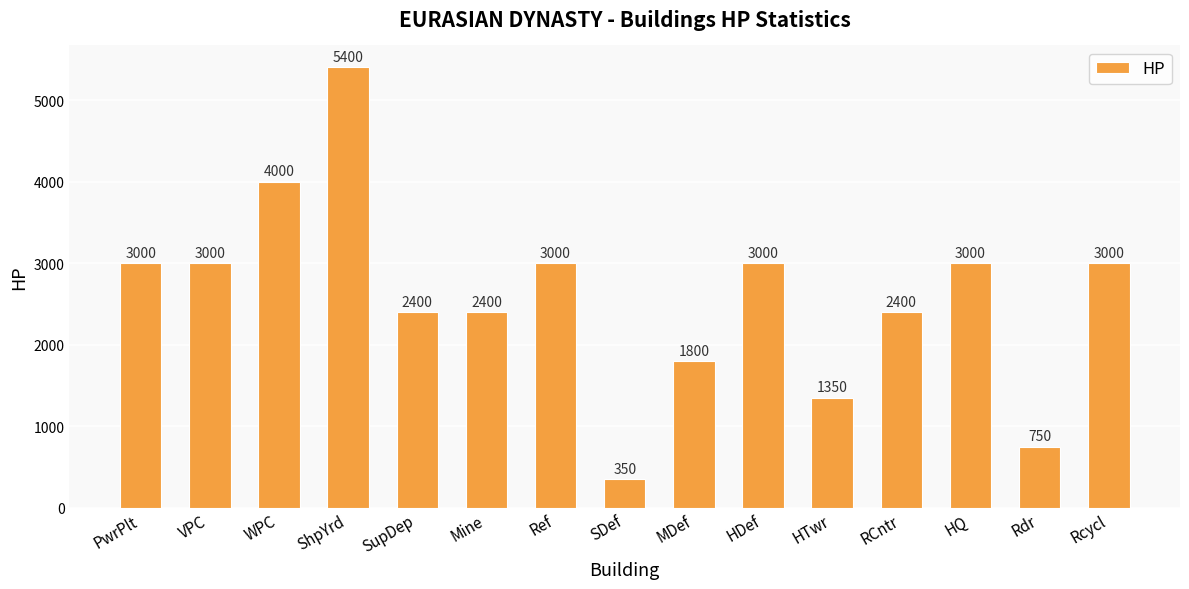

Reading left to right, extract all data points from this chart.

3000	3000	4000	5400	2400	2400	3000	350	1800	3000	1350	2400	3000	750	3000